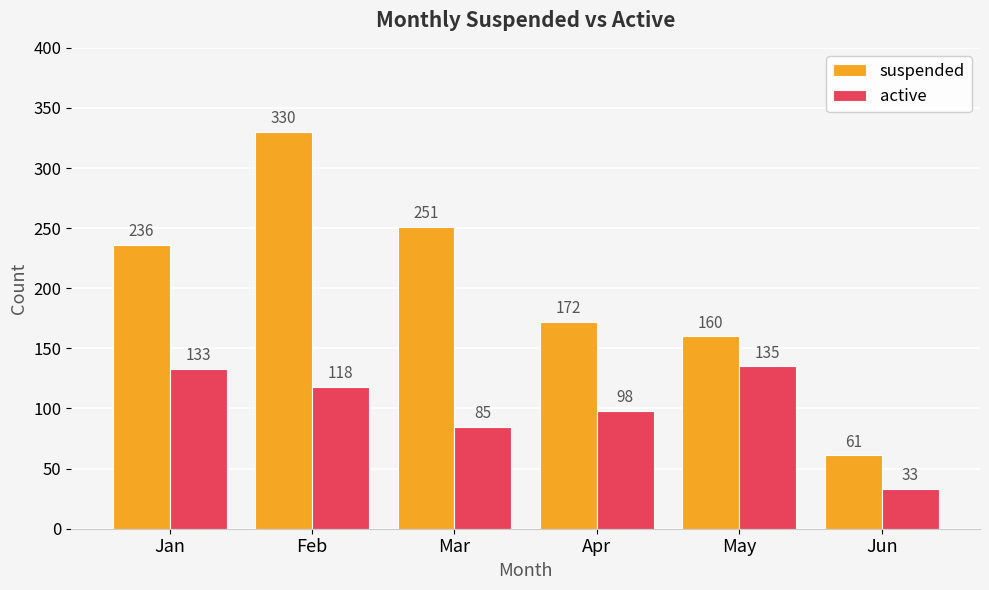

What is the total value across all series at Jun?

94